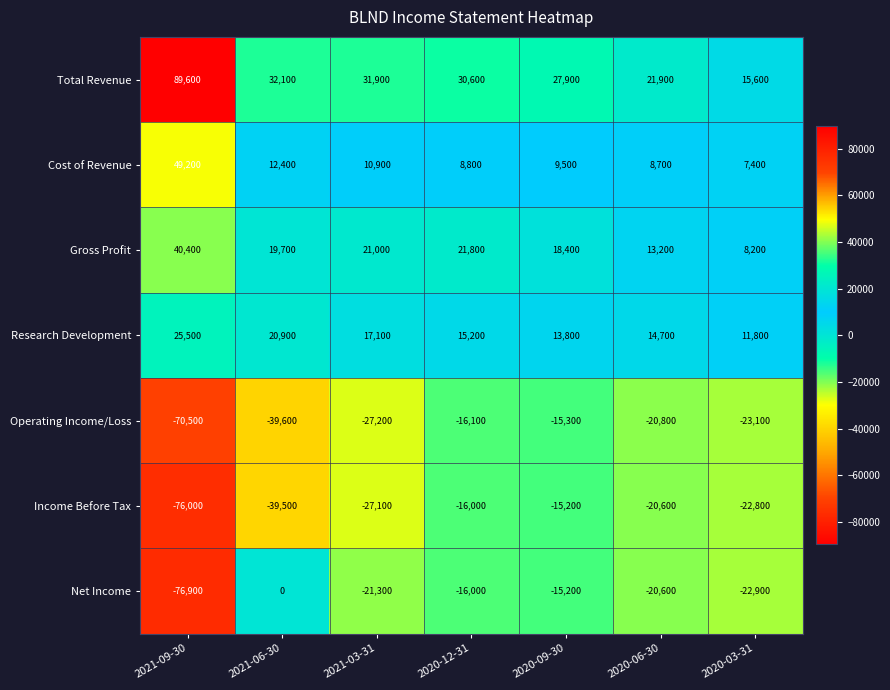

Which series has the widest spread of values?

Net Income